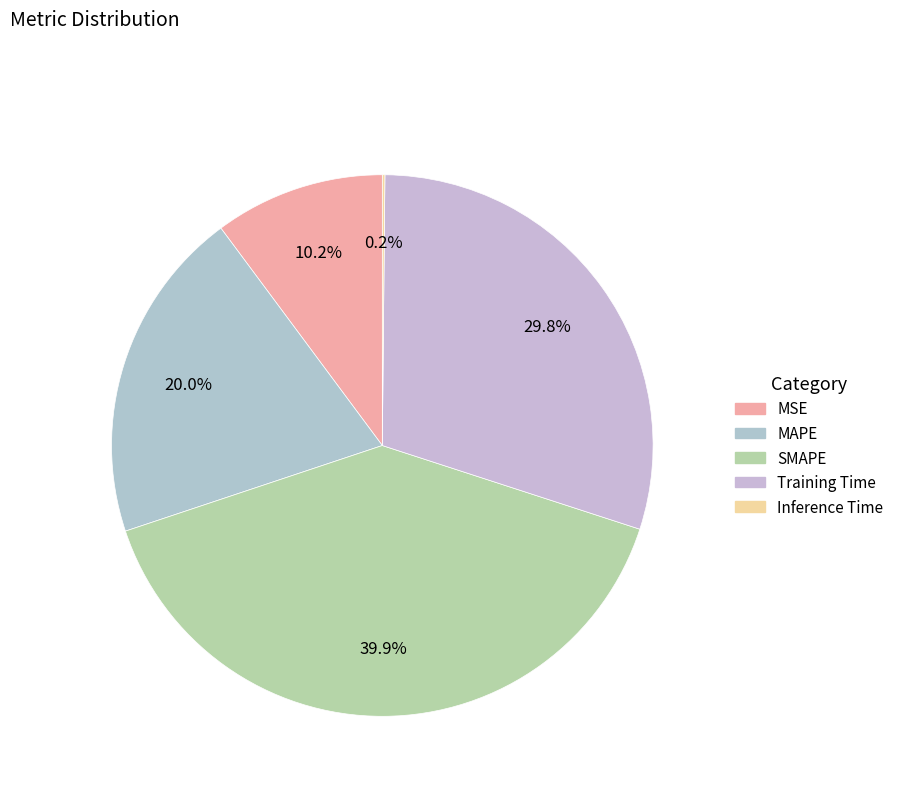

True or false: SMAPE accounts for 40% of the total.

True